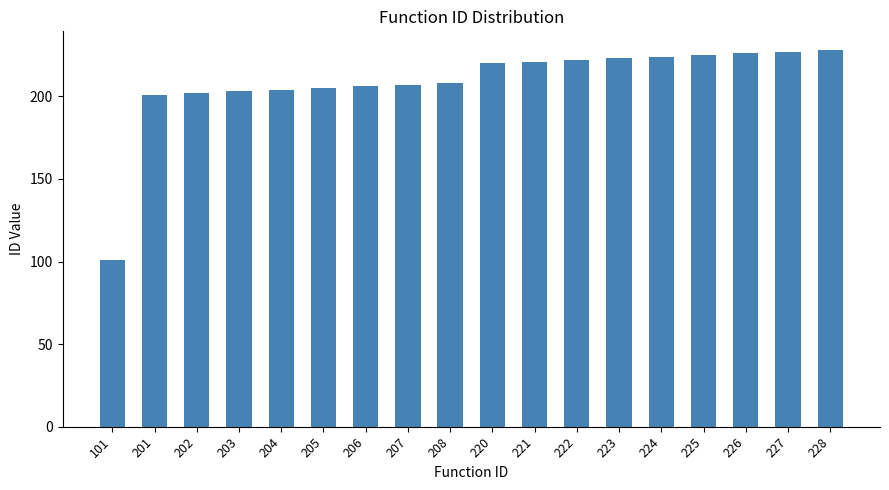

What is the change in value from 205 to 224?

+19